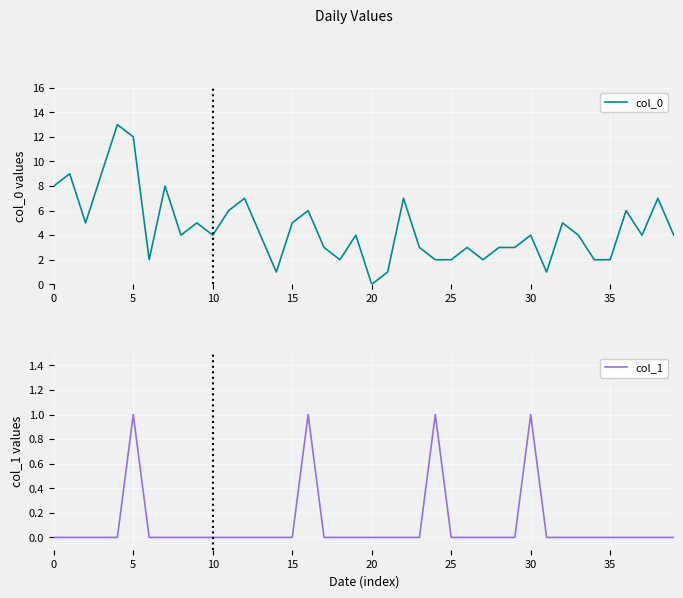

What is the spread (max minus min) of values at 19?

4